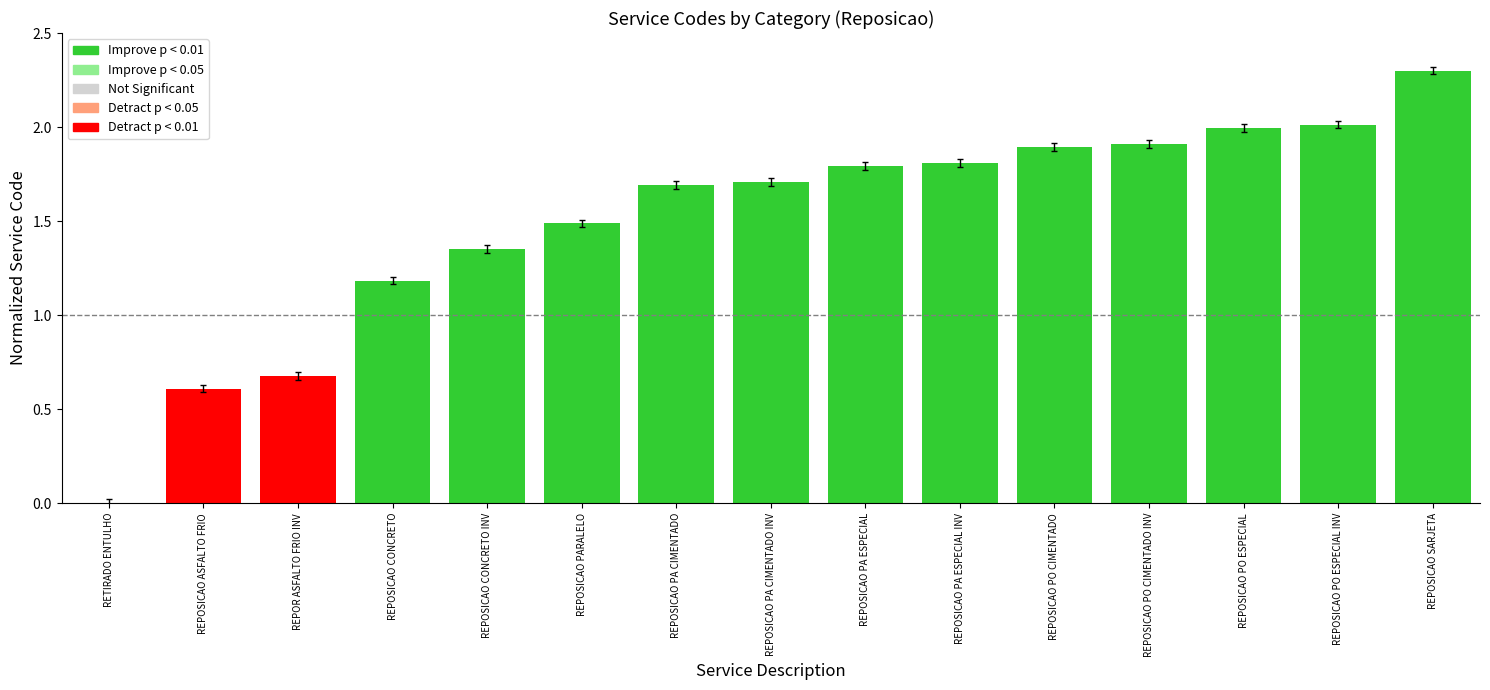

Are the bars horizontal?

No